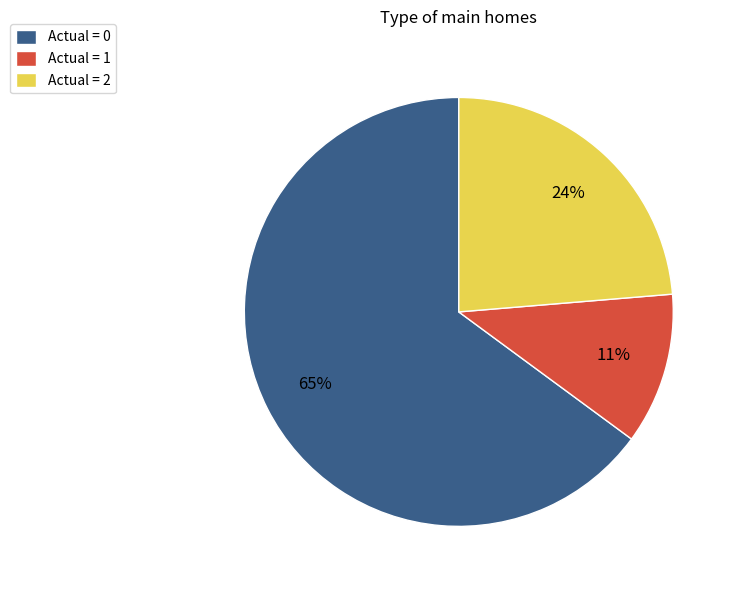

How many slices are in this pie chart?

3